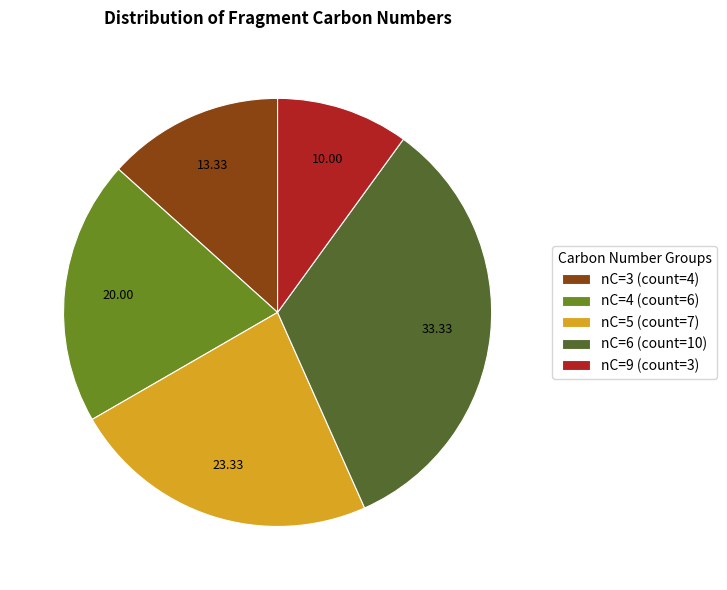

Is the sum of nC=6 (count=10) and nC=4 (count=6) greater than half?

Yes